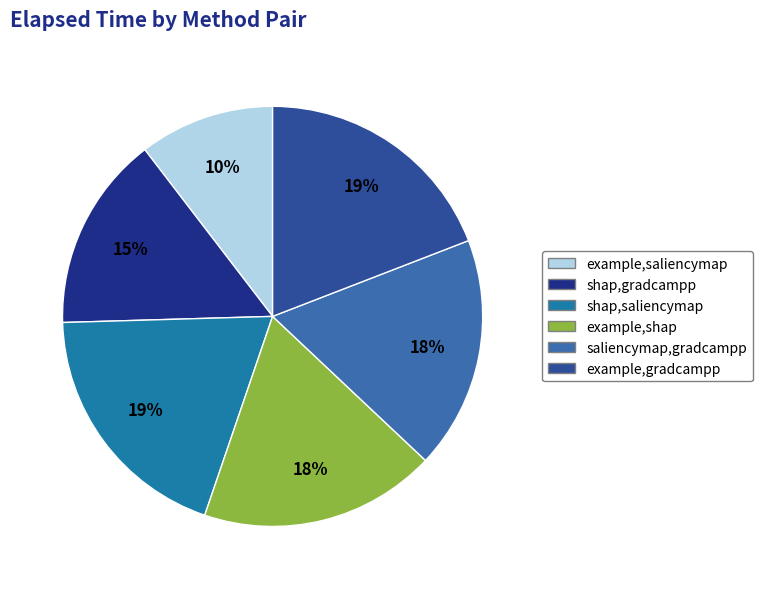

Is it true that shap,gradcampp is 15% of the pie?

True